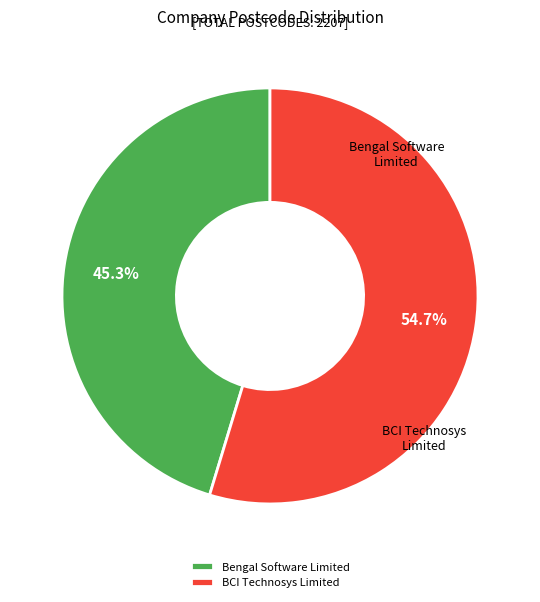

Which slice is the largest?

BCI Technosys Limited